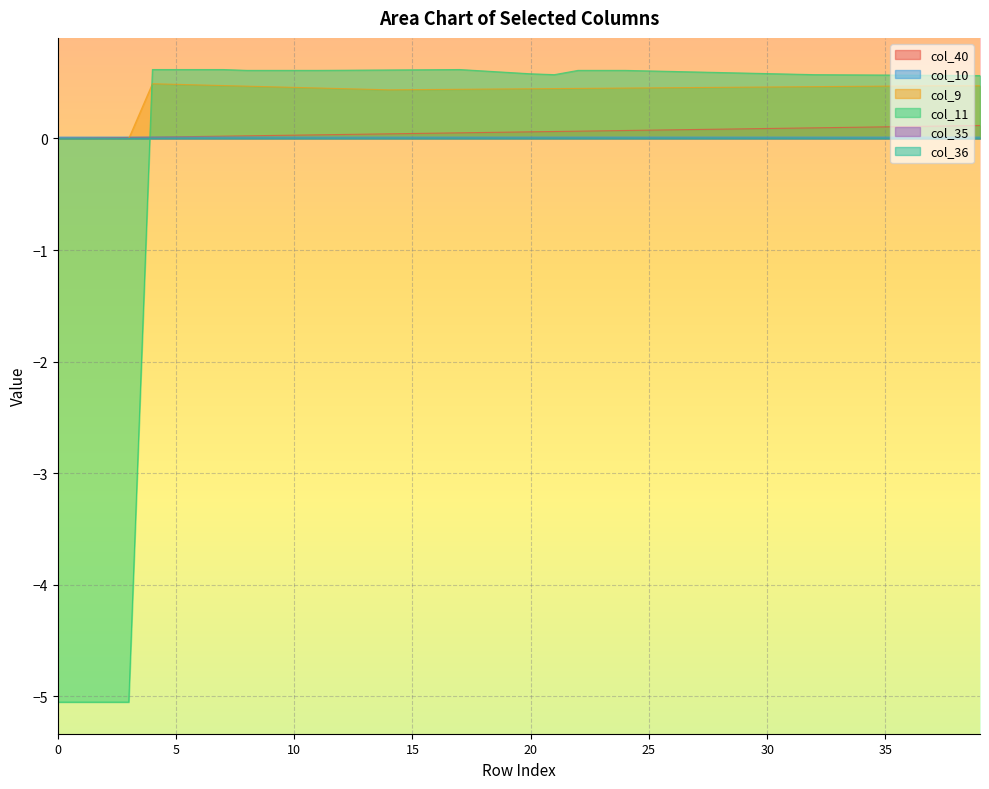

How many interior local peaks does the col_11 series have?

1